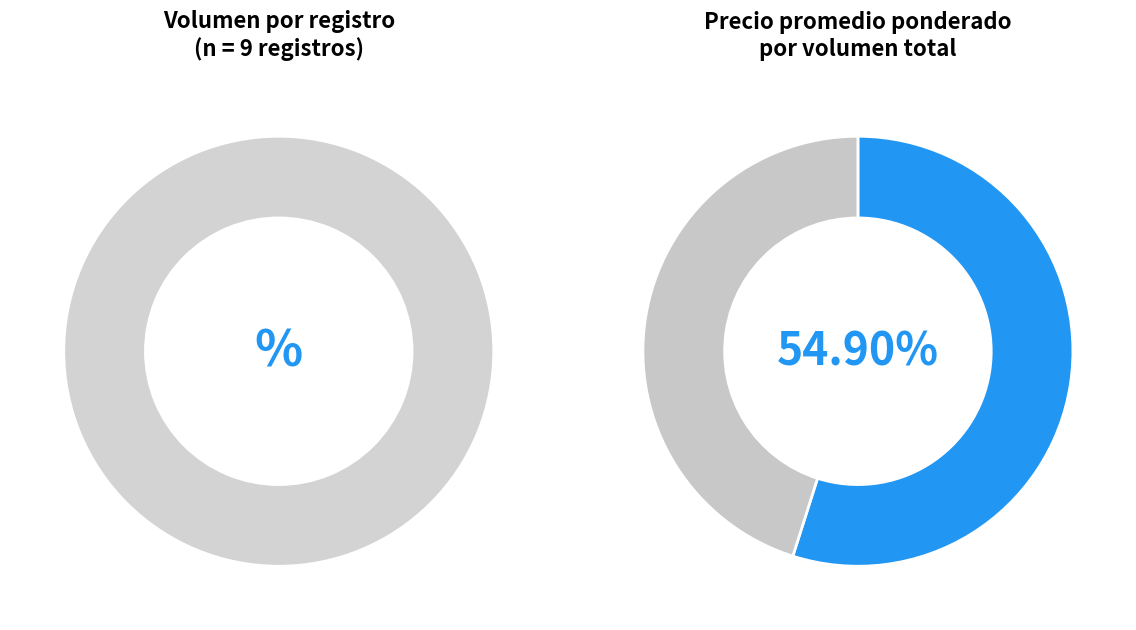

Does 200 represent more than half of the total?

No